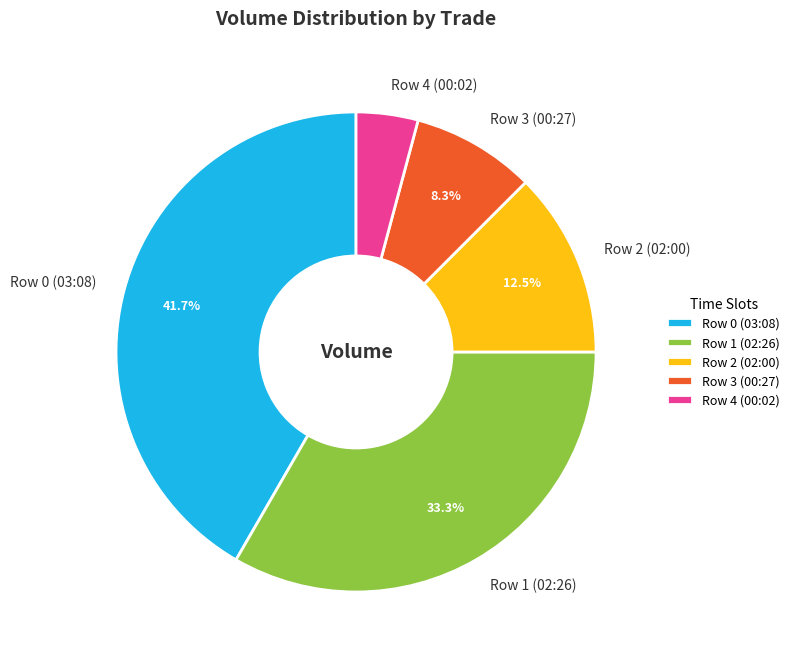

What is the largest slice in the pie chart?

Row 0 (03:08)